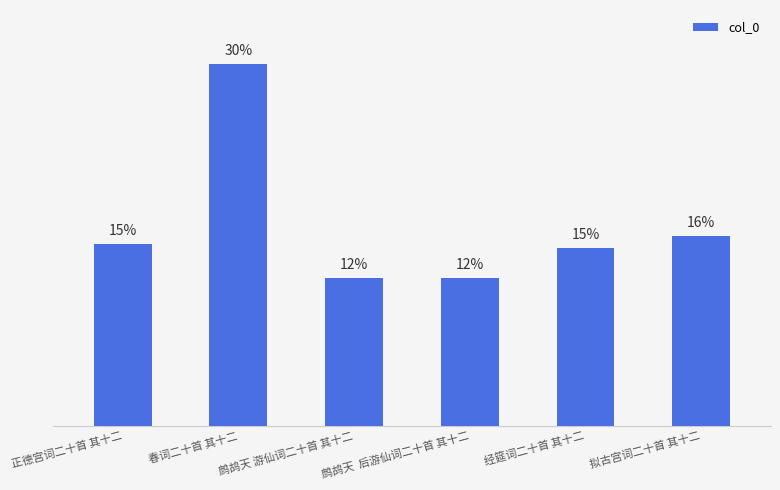

Are the bars horizontal?

No